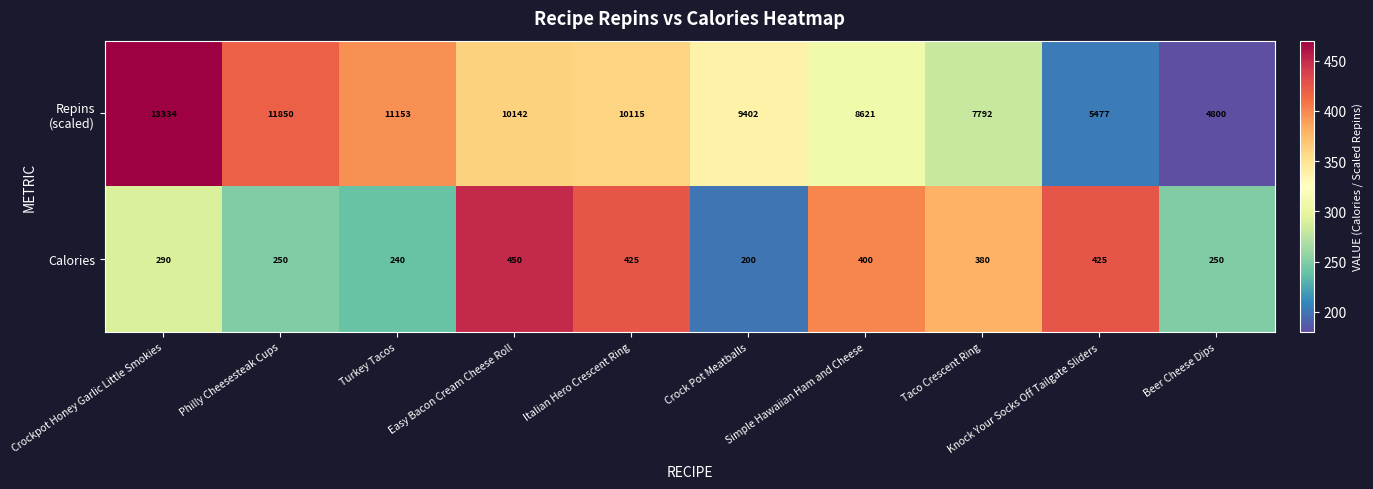

What is the average value of the Calories series?

331